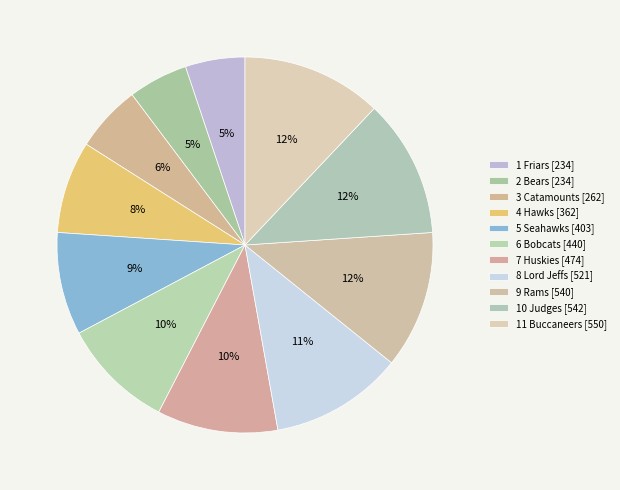

Is the sum of 6 Bobcats and 2 Bears greater than half?

No